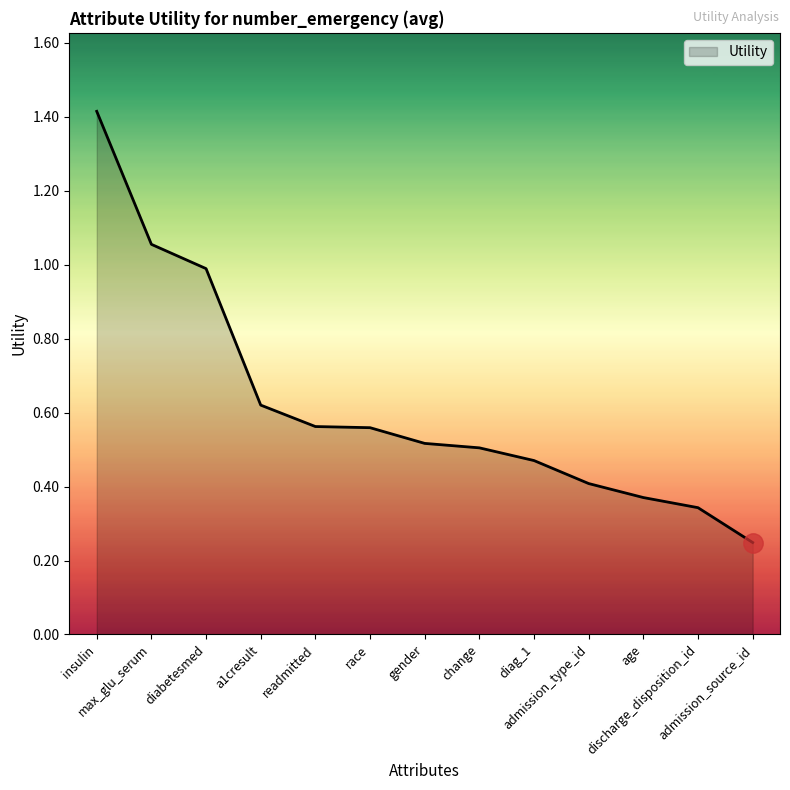

What is the greatest value displayed?

1.4